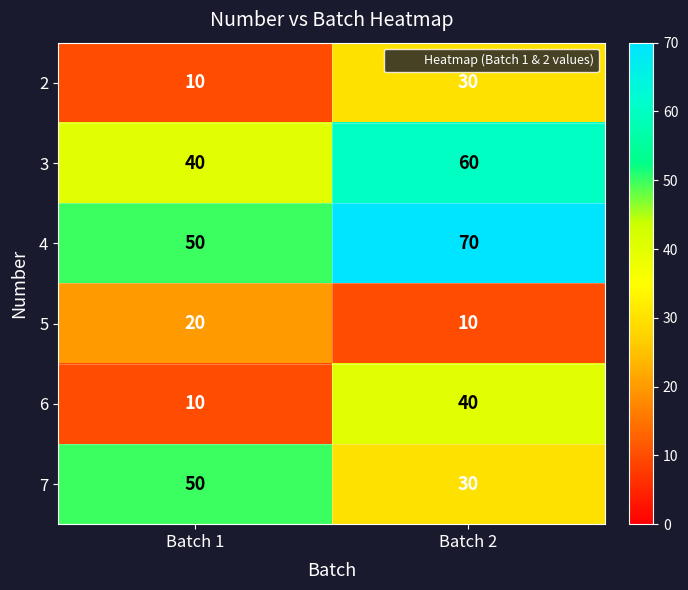

Where is 3 nearest to the value 50?

Batch 1